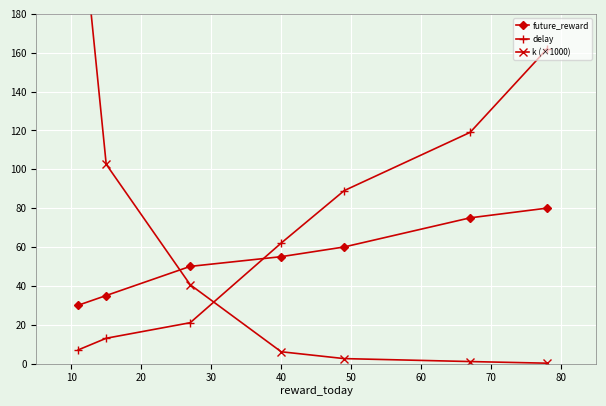

What is the lowest value of the future_reward series?

30